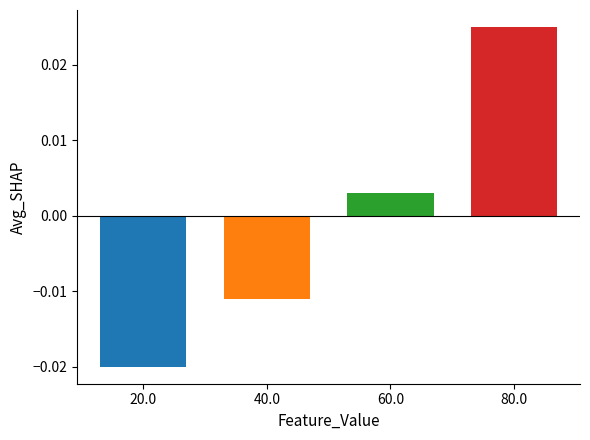

How many bars are there in each group?

4